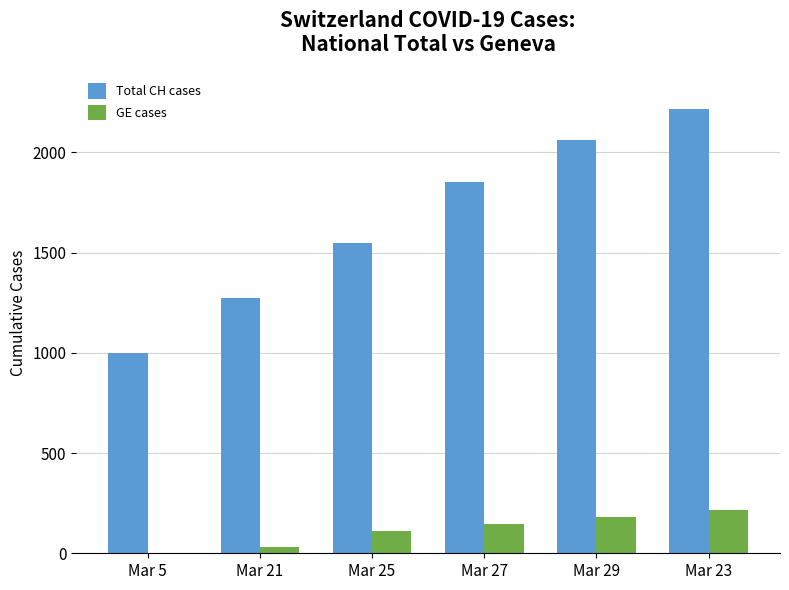

Is the value of Total CH cases at Mar 29 greater than the value of GE cases at Mar 21?

Yes